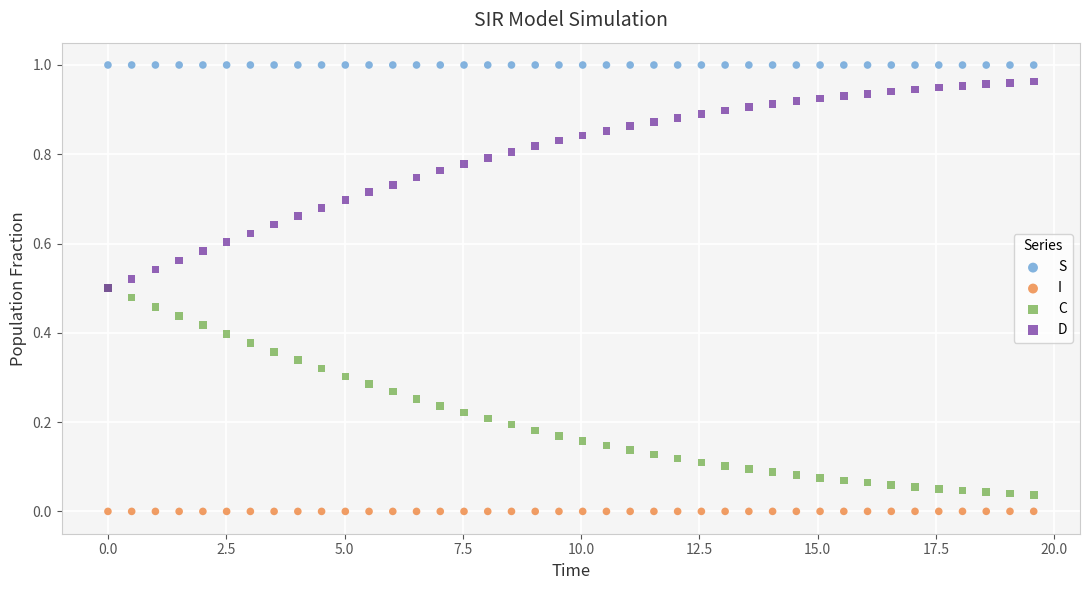

Which series reaches the maximum Y coordinate?

S